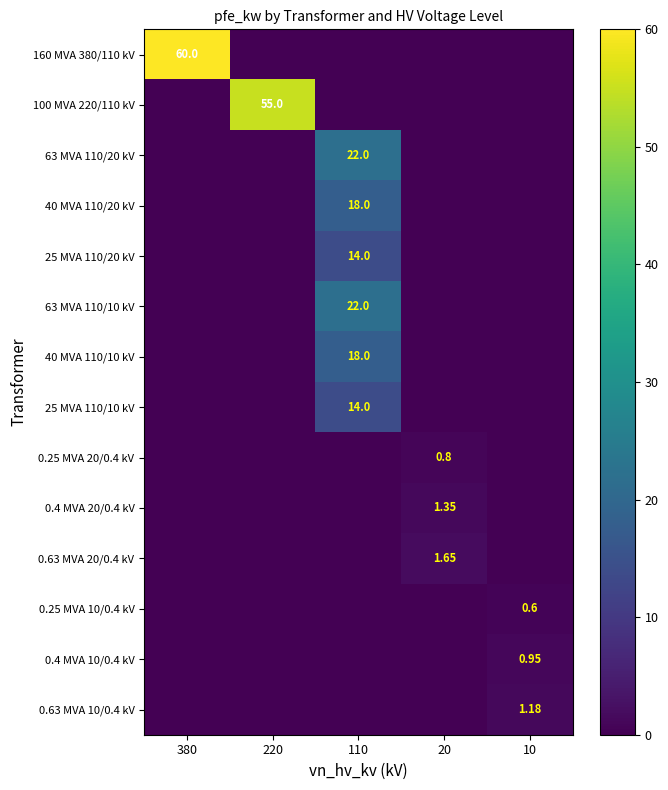

Rank the series at 220 from highest to lowest value.

100 MVA 220/110 kV, 160 MVA 380/110 kV, 63 MVA 110/20 kV, 40 MVA 110/20 kV, 25 MVA 110/20 kV, 63 MVA 110/10 kV, 40 MVA 110/10 kV, 25 MVA 110/10 kV, 0.25 MVA 20/0.4 kV, 0.4 MVA 20/0.4 kV, 0.63 MVA 20/0.4 kV, 0.25 MVA 10/0.4 kV, 0.4 MVA 10/0.4 kV, 0.63 MVA 10/0.4 kV